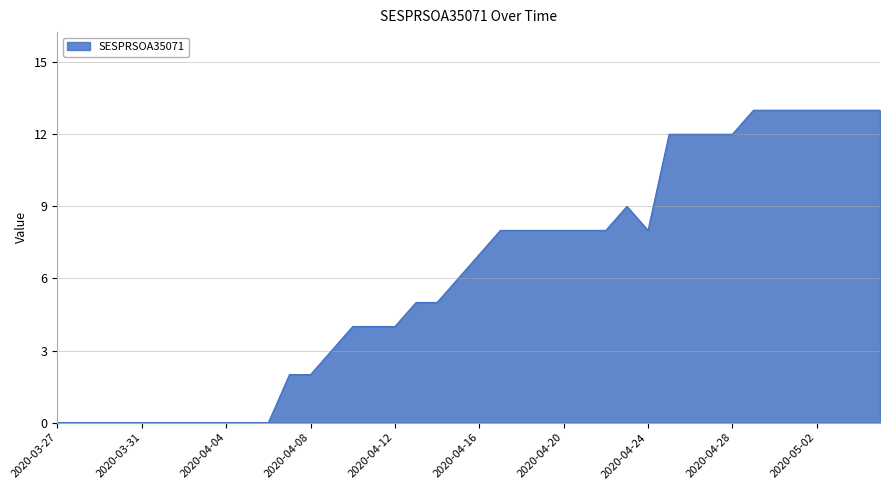

How many lines are shown in the chart?

1